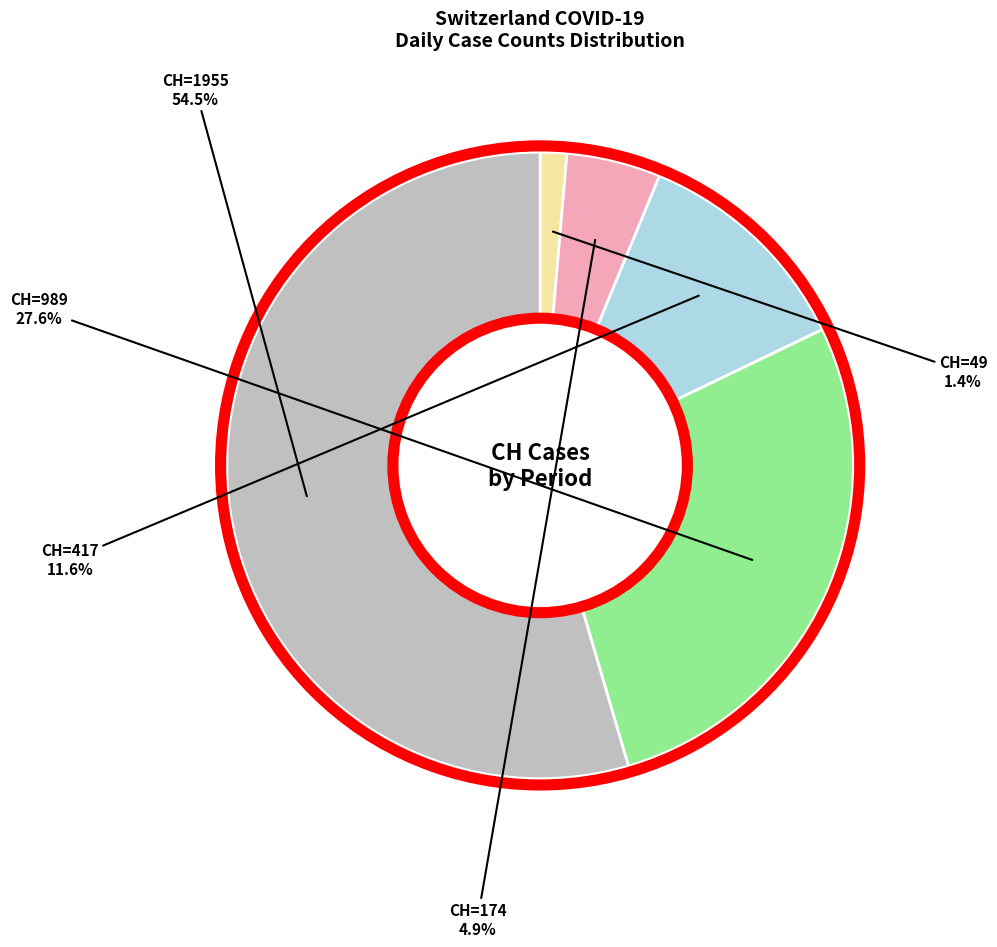

Is there a majority slice in this chart?

Yes